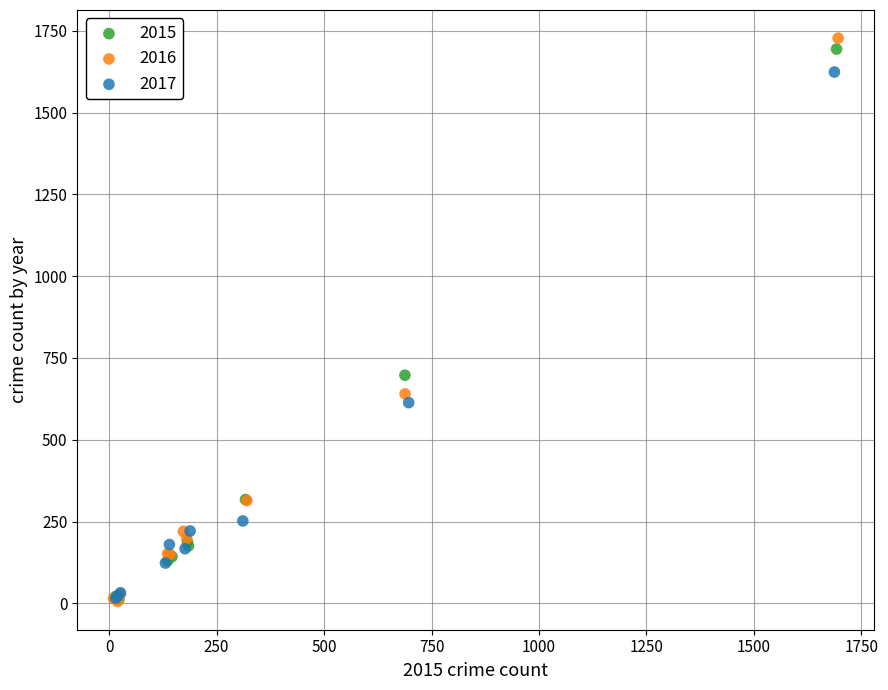

Which series has the widest spread of Y values?

2016